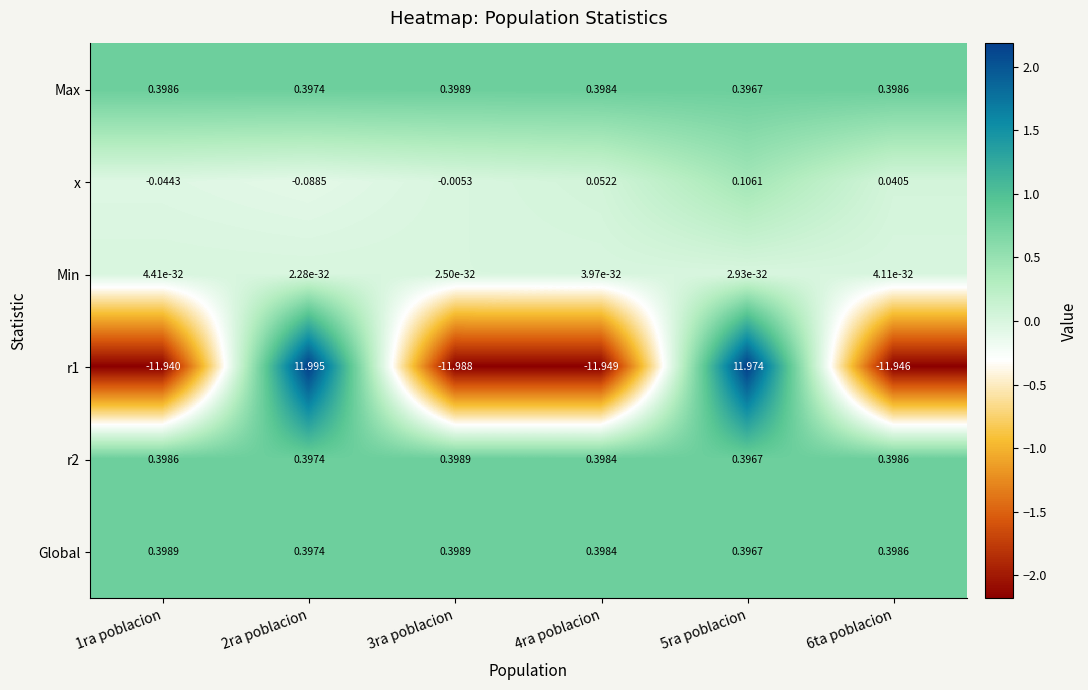

How many data points does each series have?

6